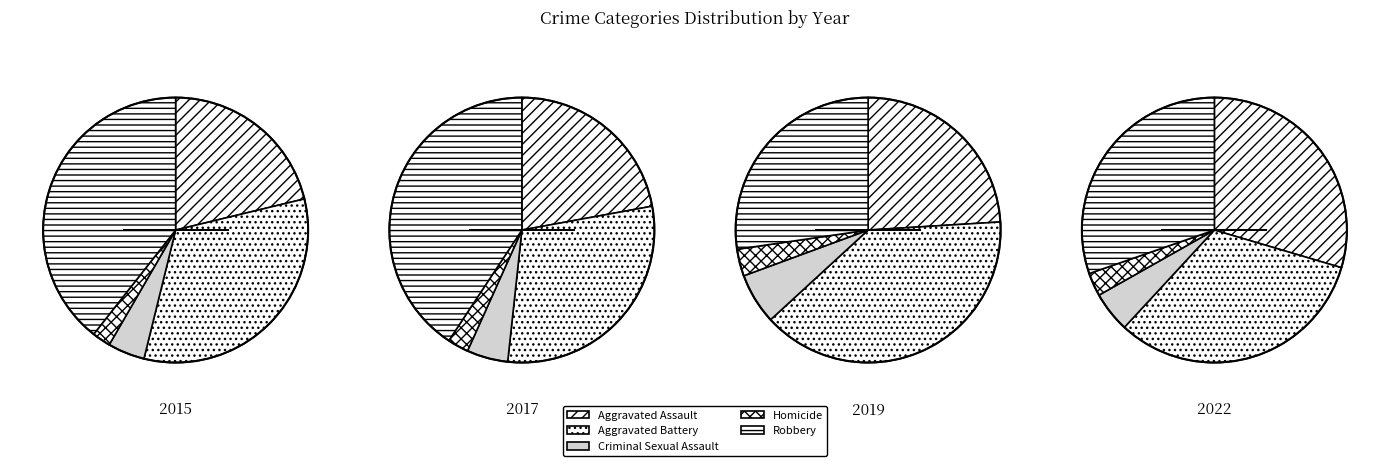

Does any single category account for the majority?

No